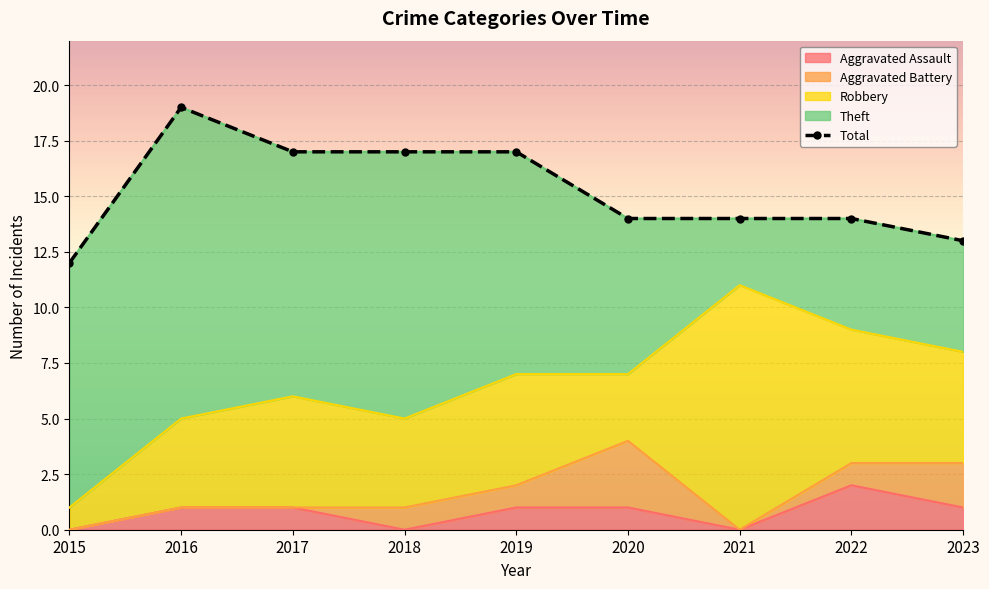

How many values are below 14?

2